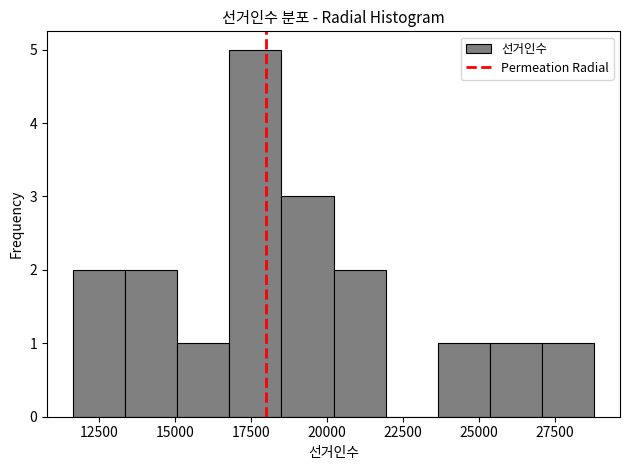

Read against the x-axis, roughly where is the centre of the tallest bar?

17500